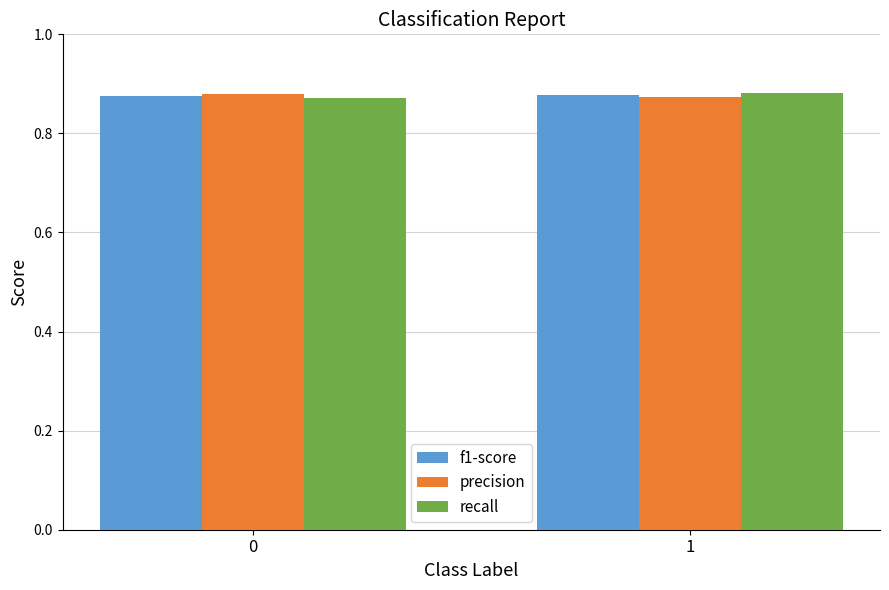

What is the sum of the precision values at 1 and 0?

1.8